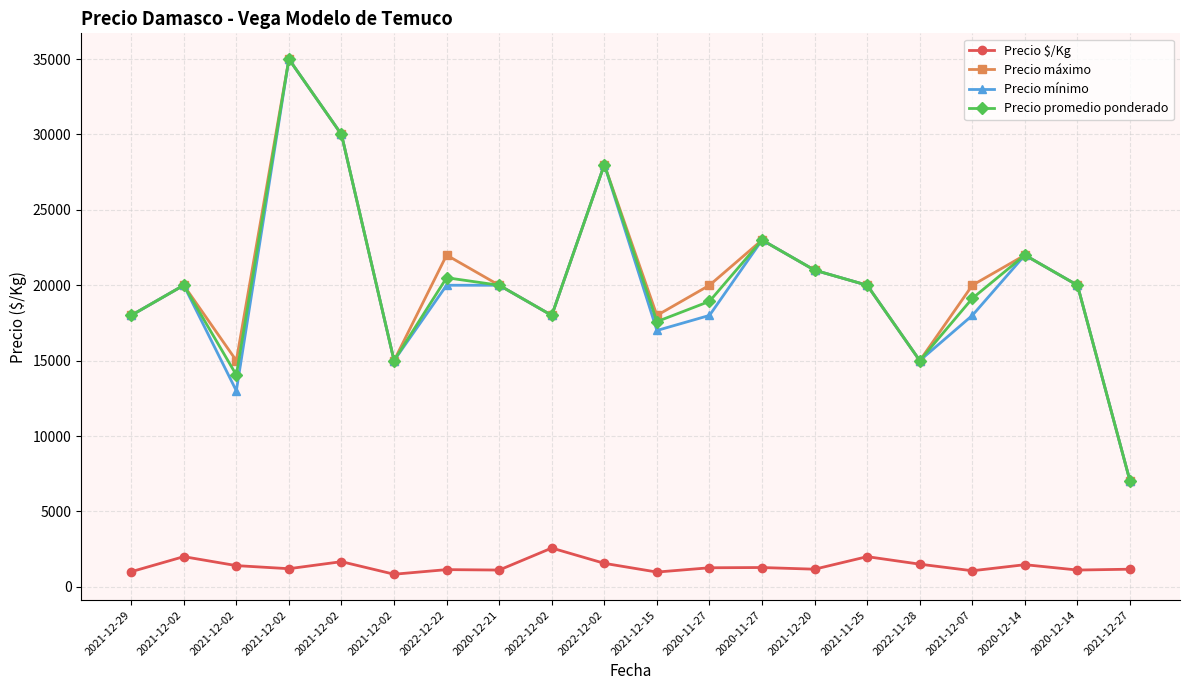

Is this an area chart (filled region under the line)?

No